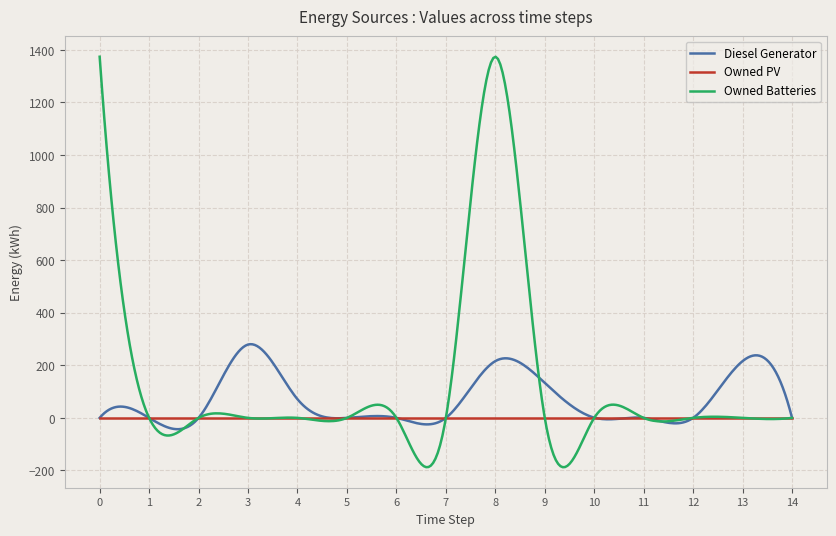

Rank the series by their average value, from highest to lowest.

Owned Batteries, Diesel Generator, Owned PV